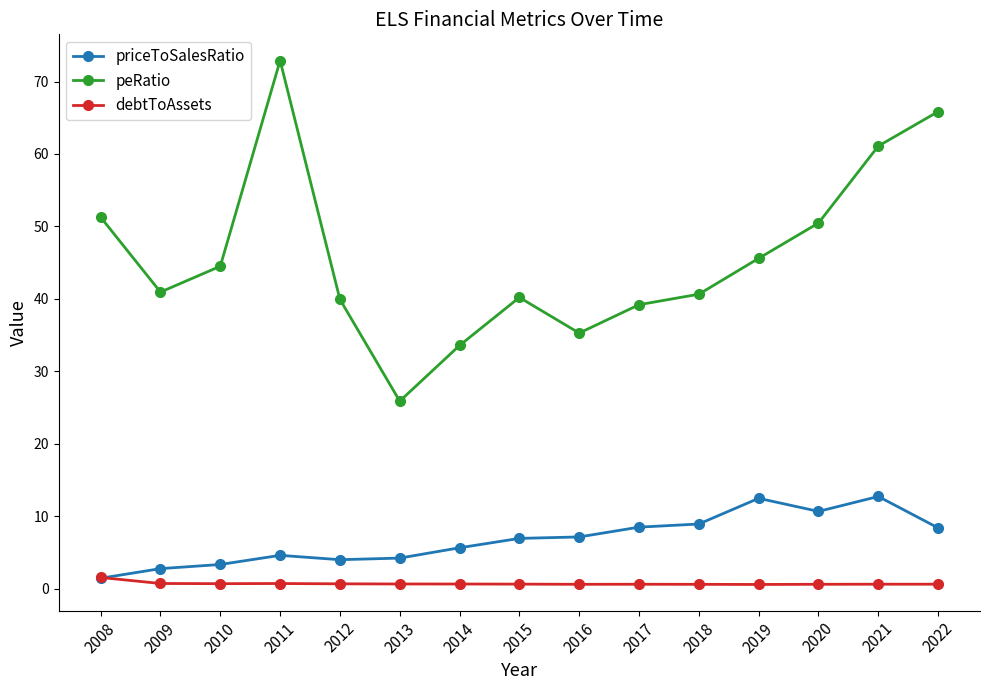

What is the difference between the maximum and second lowest values in the peRatio series?

39.3